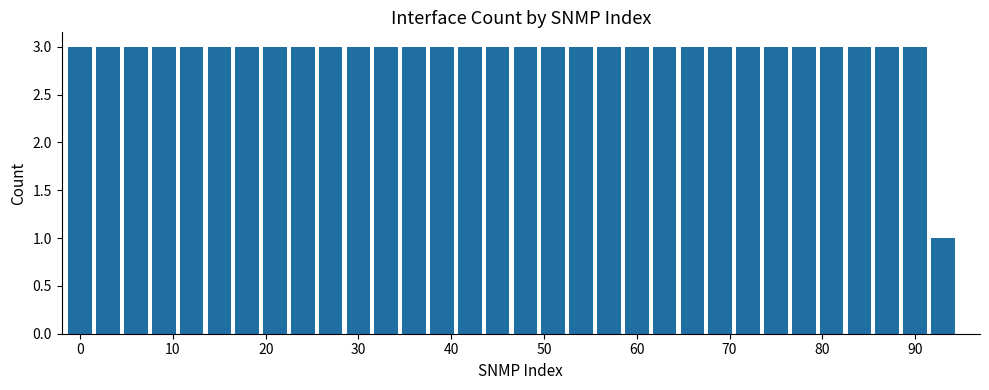

What is the value of the 20th bar from the left?

3